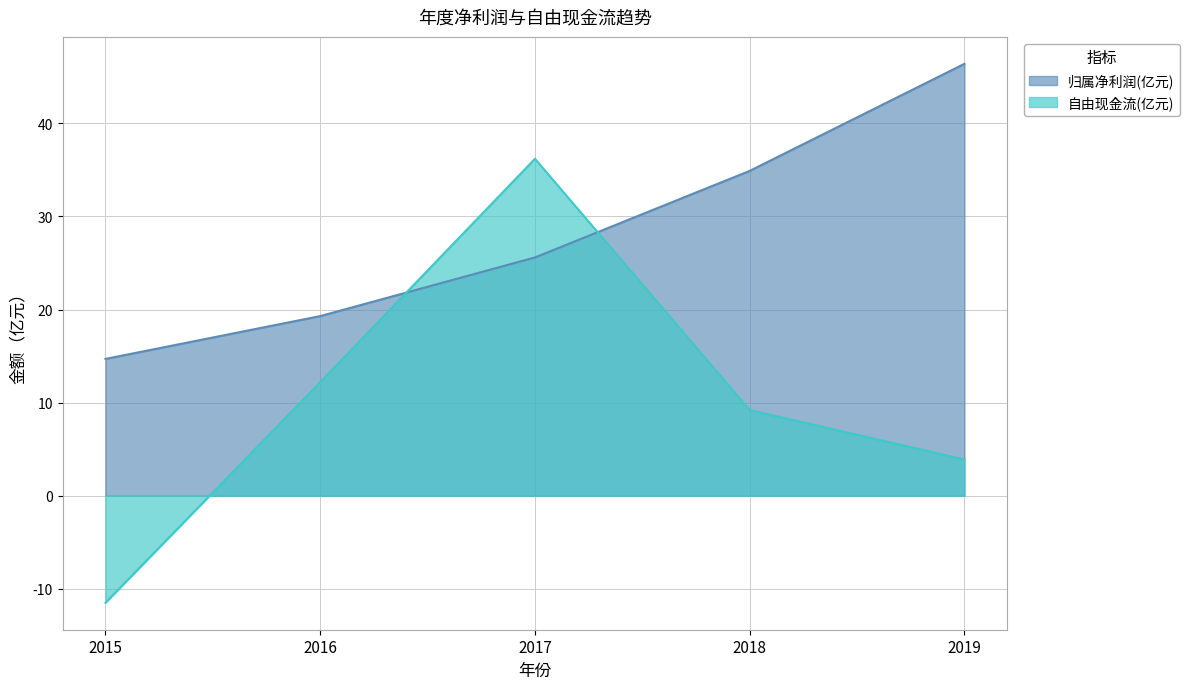

What is the change in value from 2015 to 2017?

+10.9